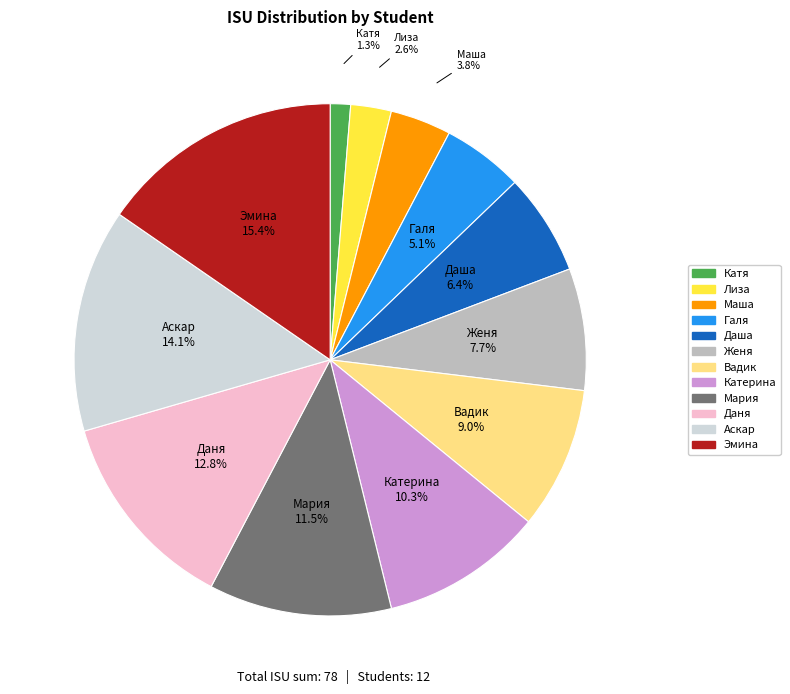

Which category has the biggest portion of the pie?

Эмина